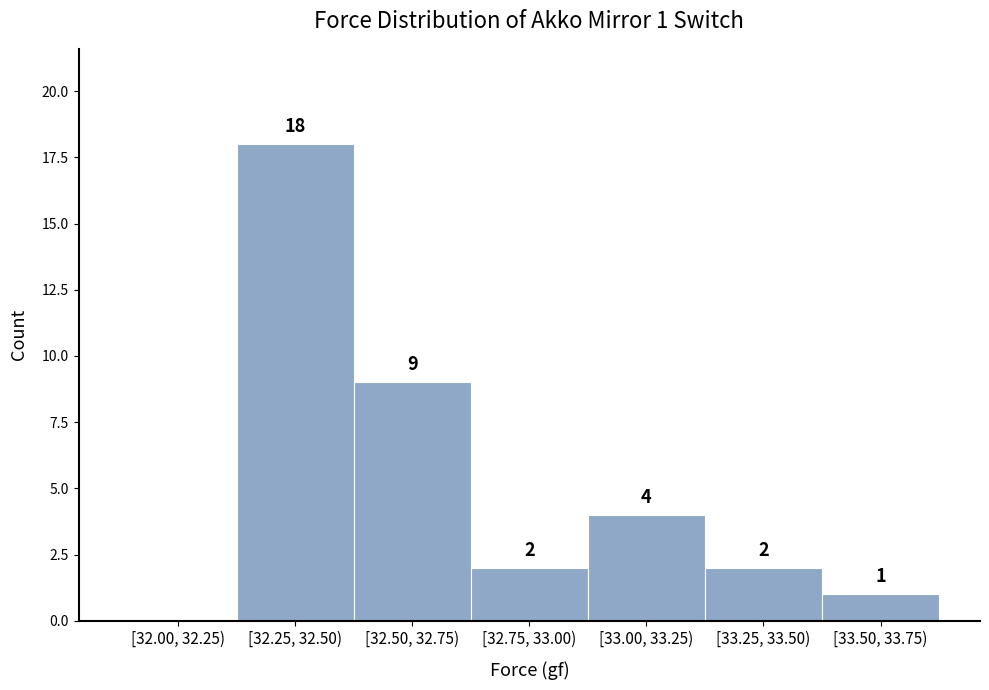

Reading left to right, list all the values displayed in this chart.

[32.00, 32.25)=0	[32.25, 32.50)=18	[32.50, 32.75)=9	[32.75, 33.00)=2	[33.00, 33.25)=4	[33.25, 33.50)=2	[33.50, 33.75)=1